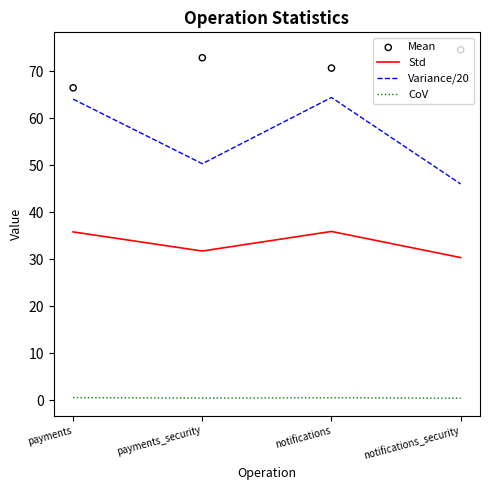

What are all the series names shown in the legend?

Std, Variance/20, CoV, Mean